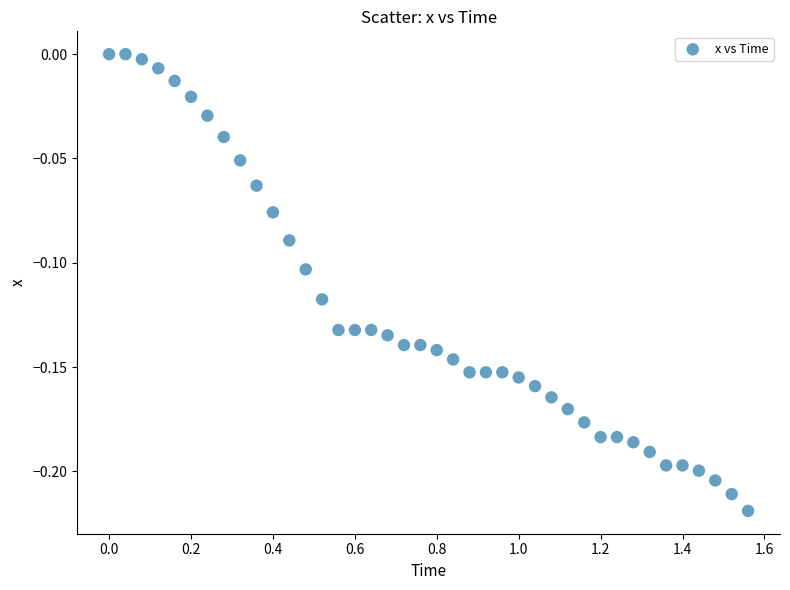

What is the range of X values (max minus min)?

1.6